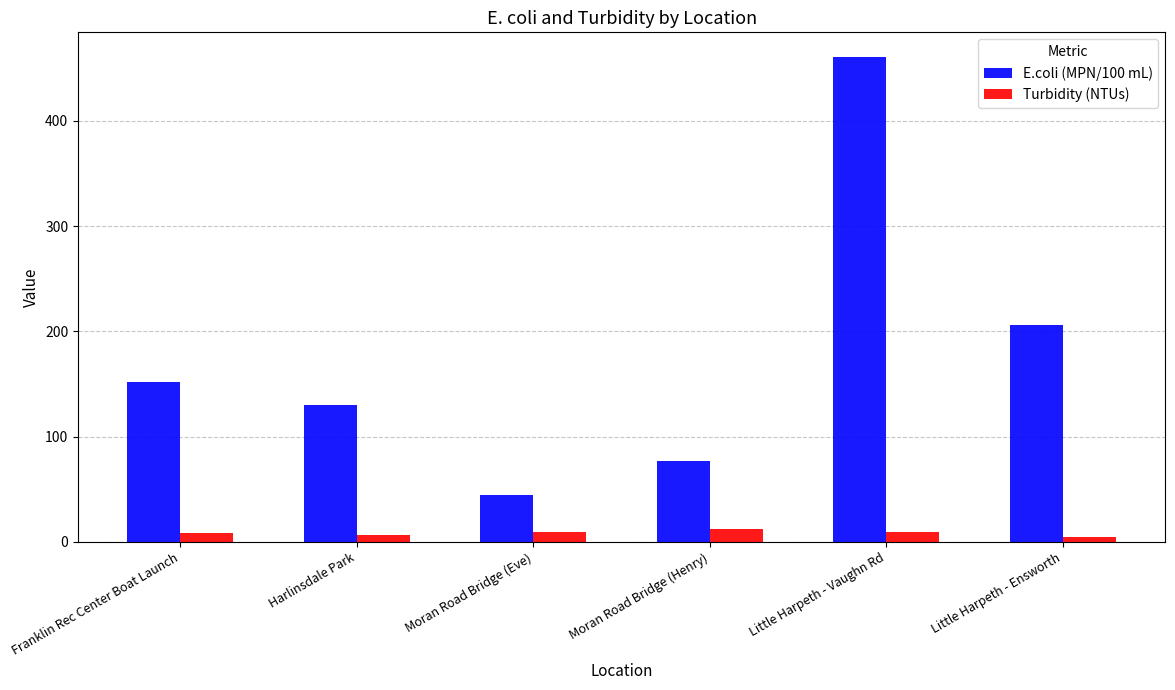

Between Franklin Rec Center Boat Launch and Moran Road Bridge (Eve), which series saw the biggest shift?

E.coli (MPN/100 mL)